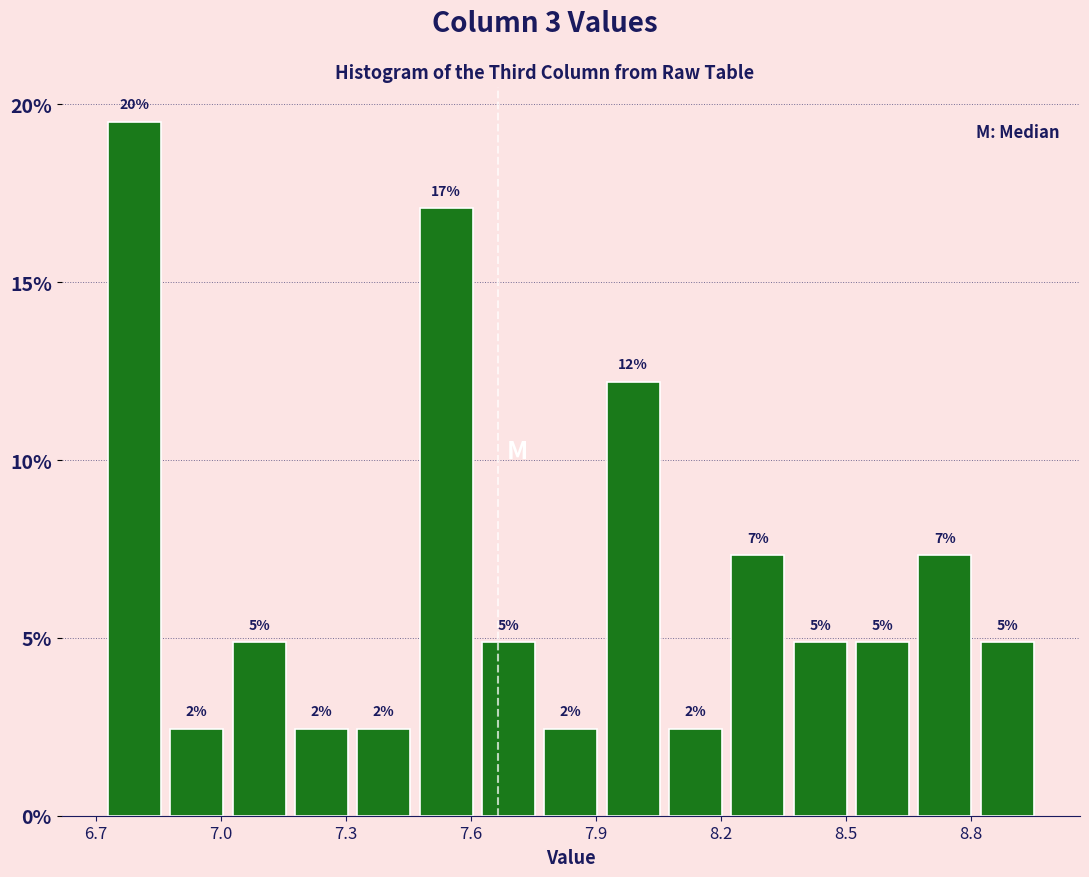

Around what value on the x-axis is the tallest bar? Give the approximate position of its centre, as read against the axis.

6.80